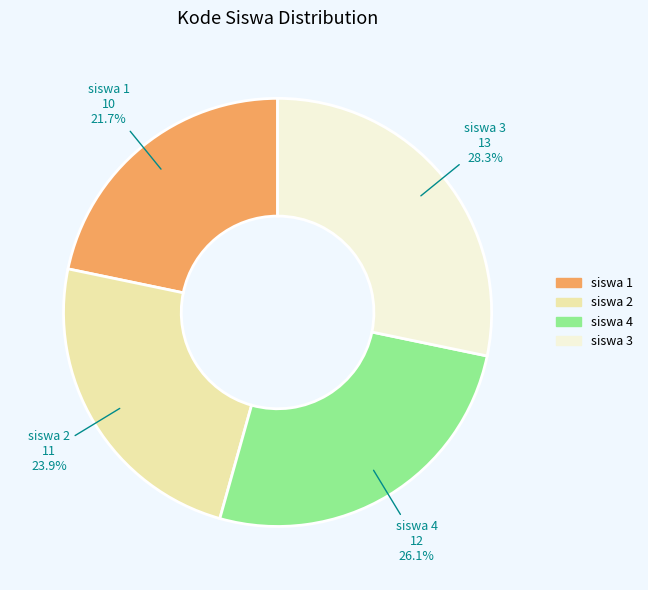

How many segments does this pie chart have?

4